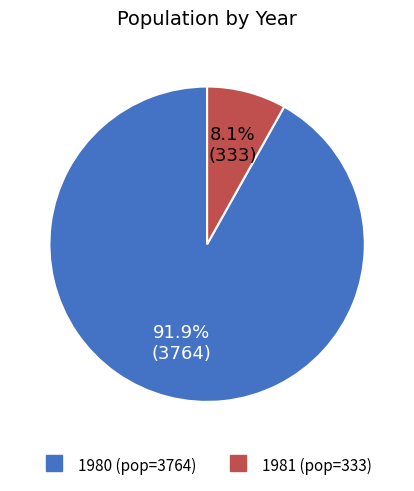

What percentage is the 1980 slice, to the nearest percent?

92%